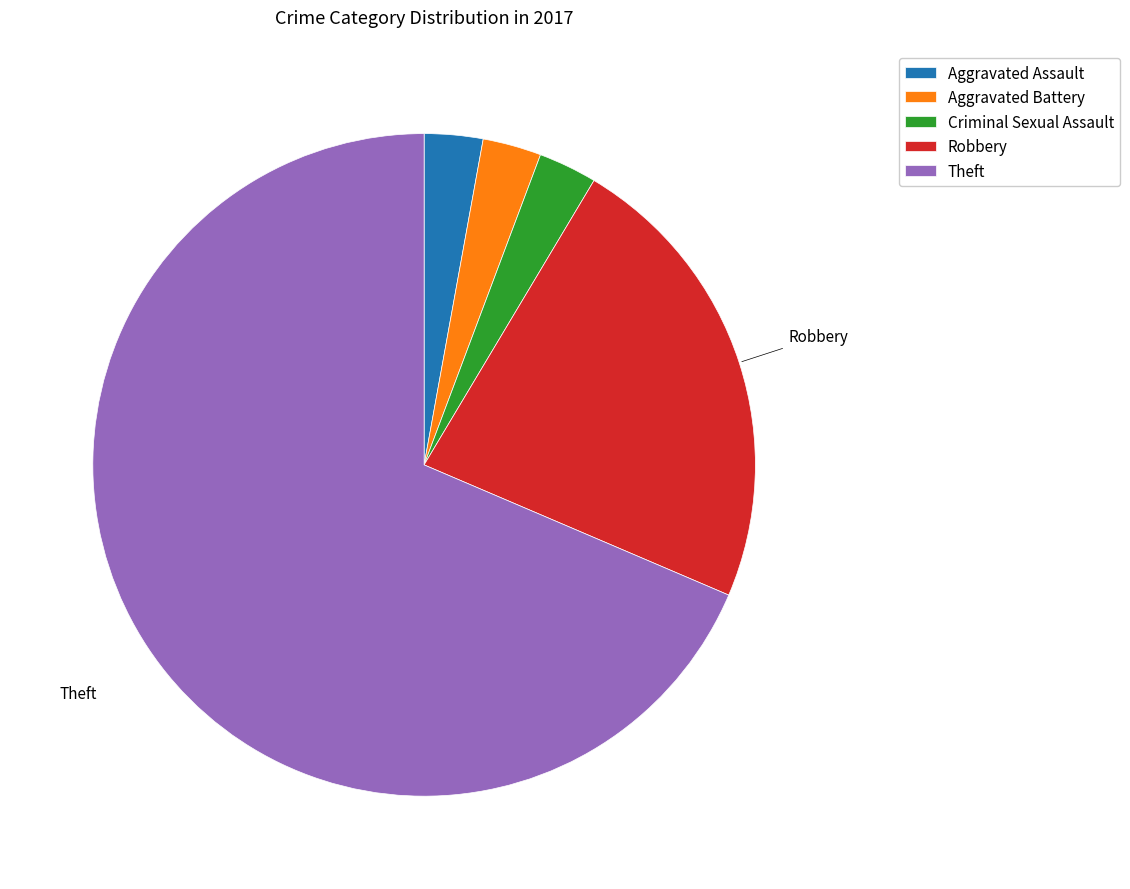

Is there any slice that represents more than half of the pie?

Yes